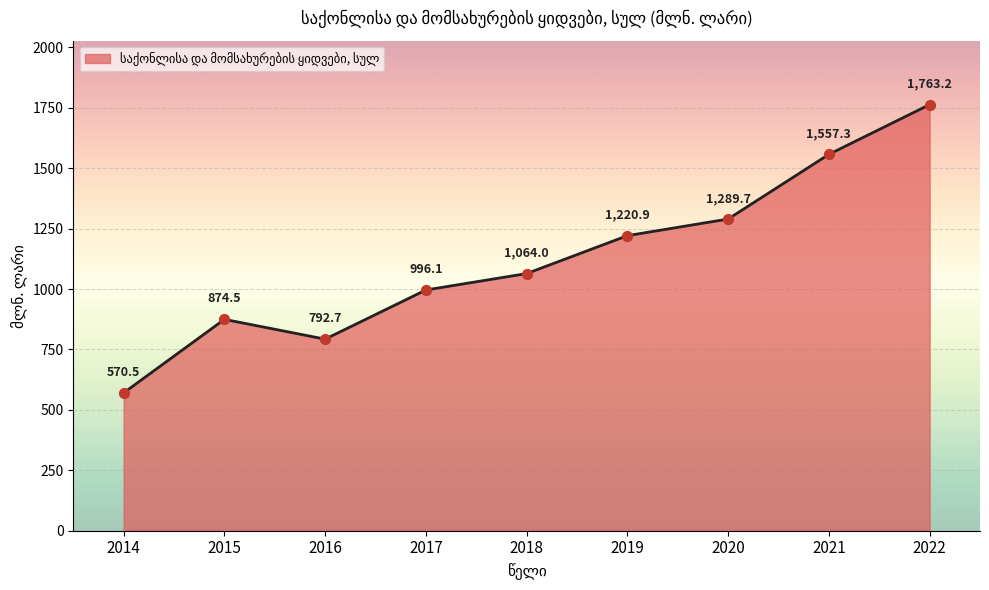

Approximately how many times larger is the value at 2018 compared to 2017?

1.1